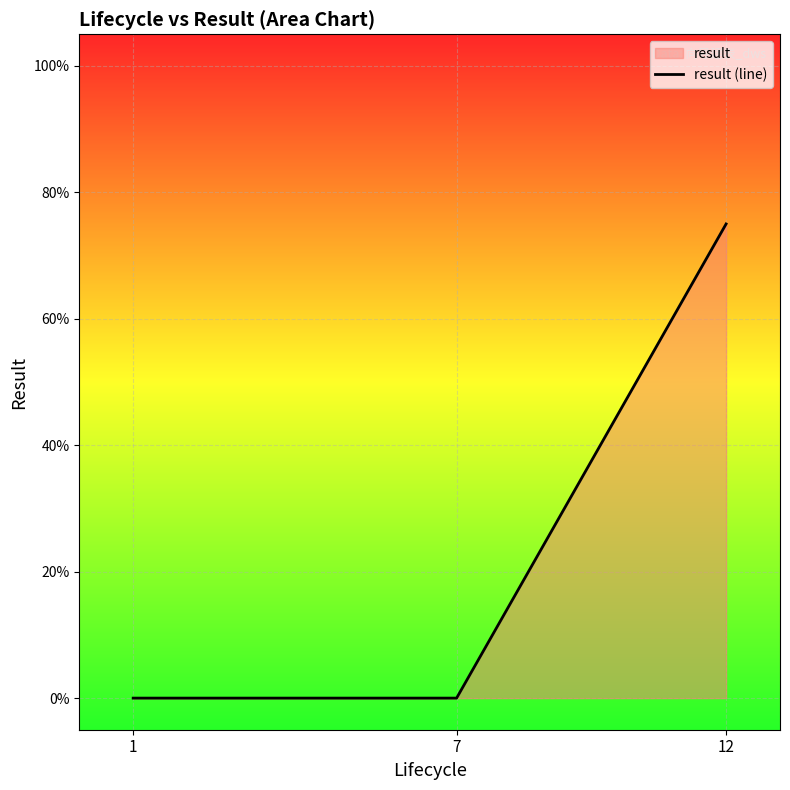

The chart shows a value of 0.0 at 7. True or false?

True